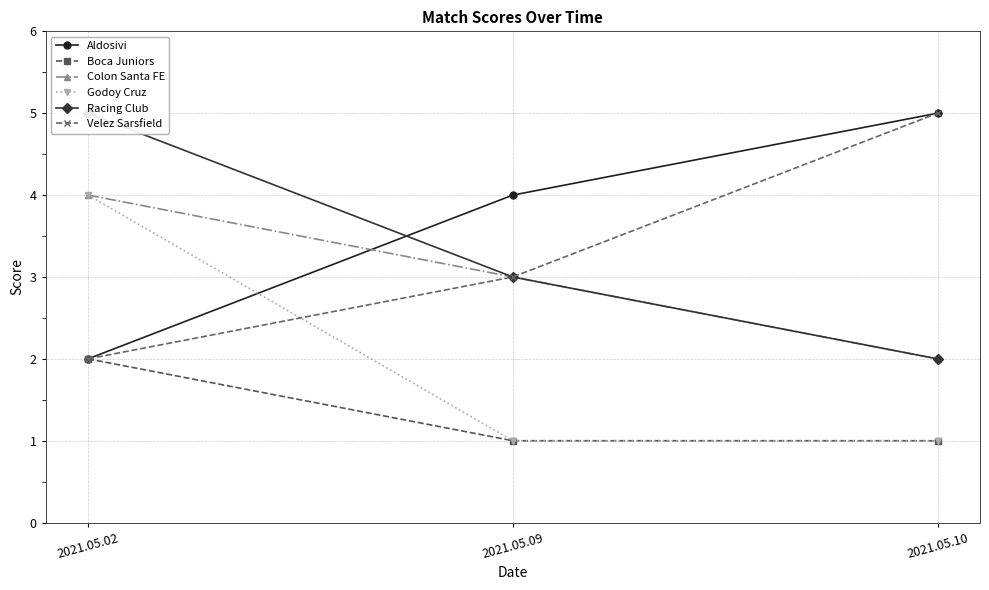

What is the difference between the maximum and minimum values in the Boca Juniors series?

1